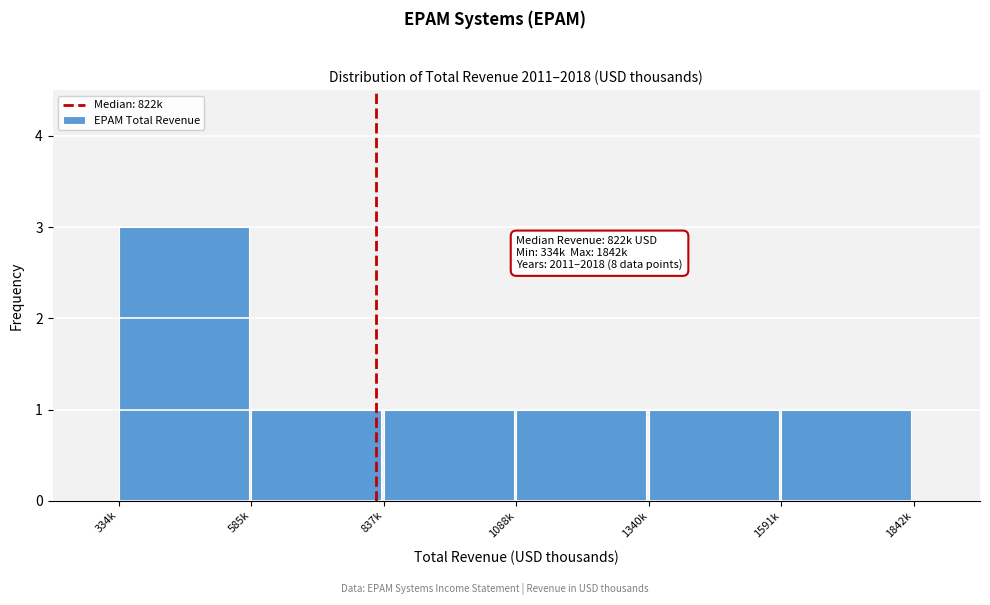

Reading left to right, transcribe all the data shown in this chart.

334k=3	585k=1	837k=1	1088k=1	1340k=1	1591k=1